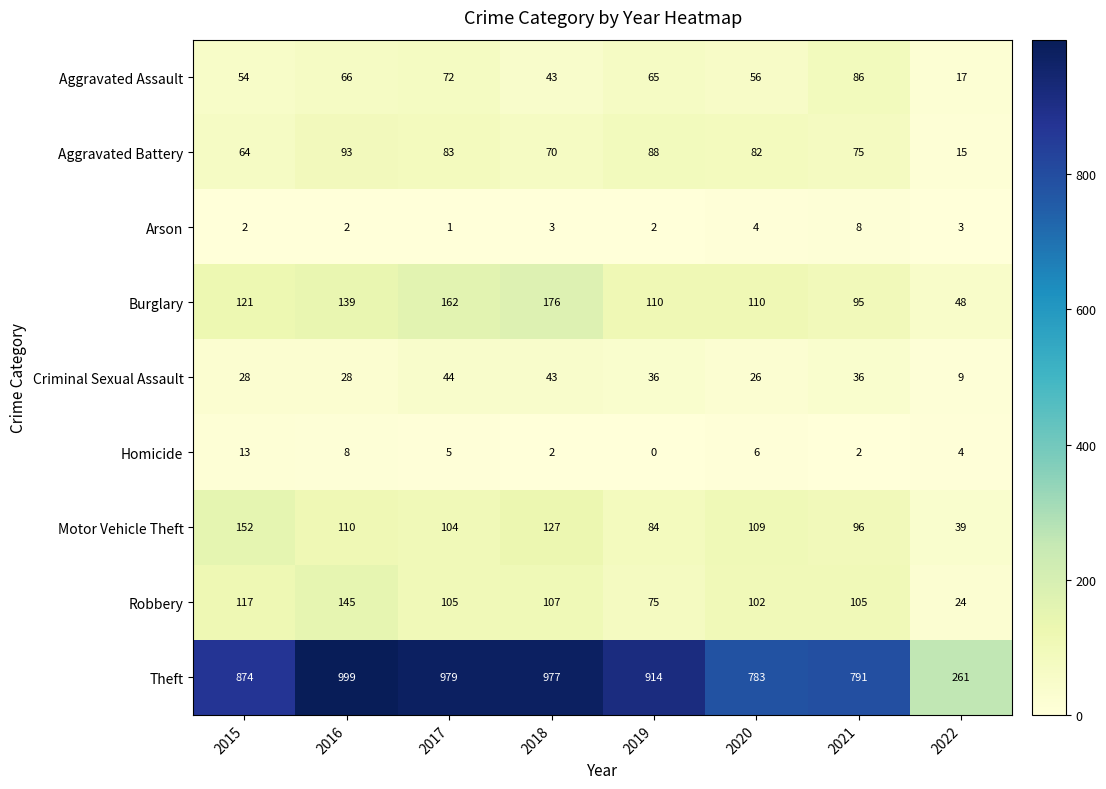

Which series has the largest range (max minus min)?

Theft